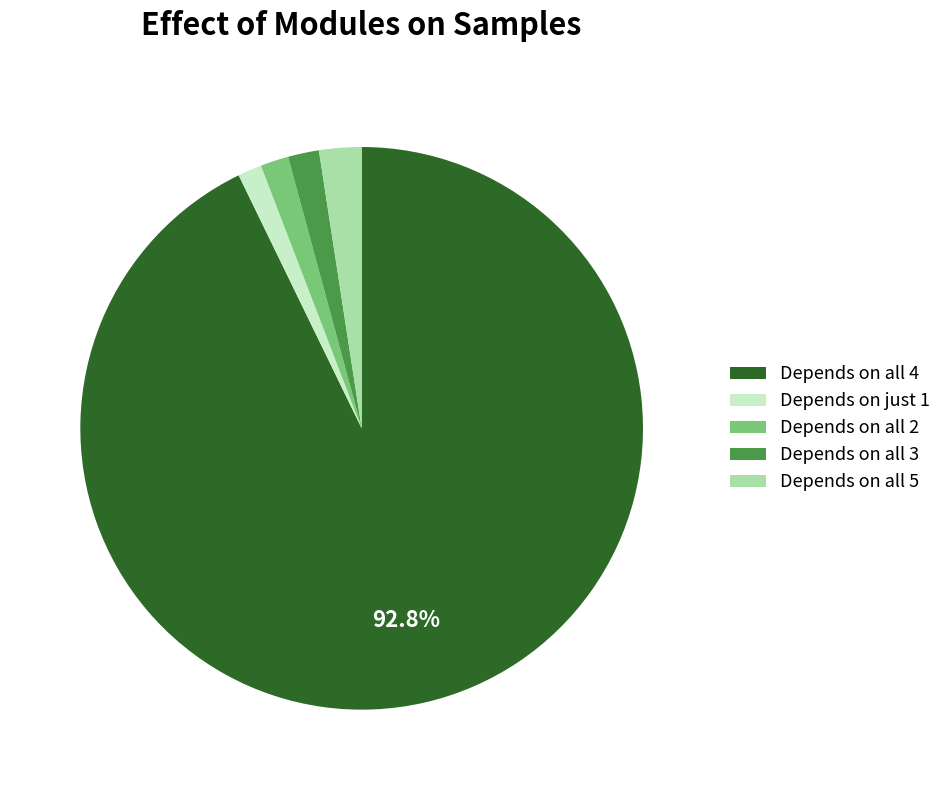

Is the sum of Depends on all 4 and Depends on just 1 greater than half?

Yes